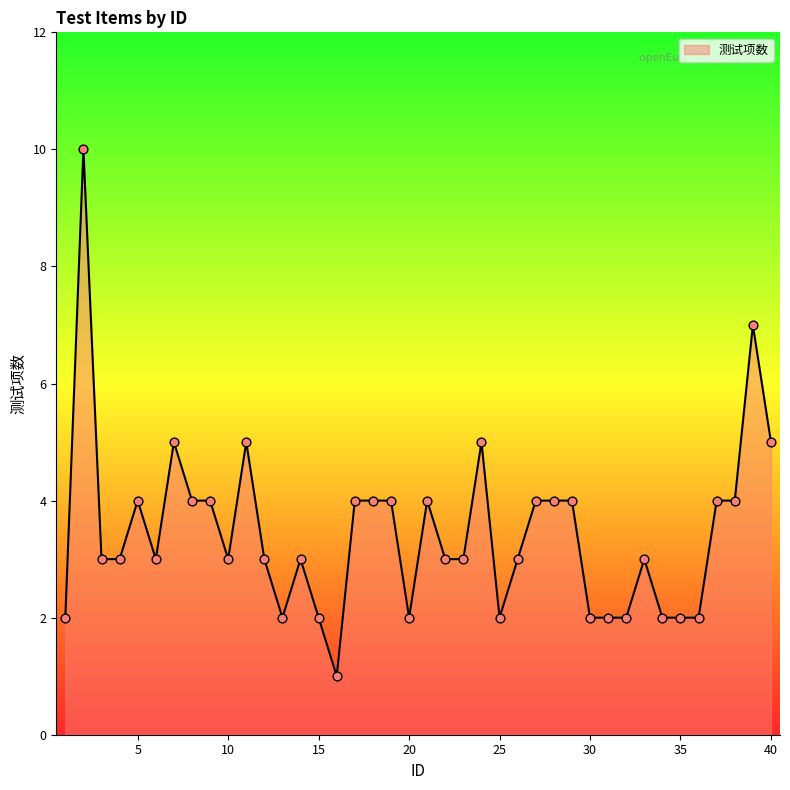

What is the maximum value shown in the chart?

10